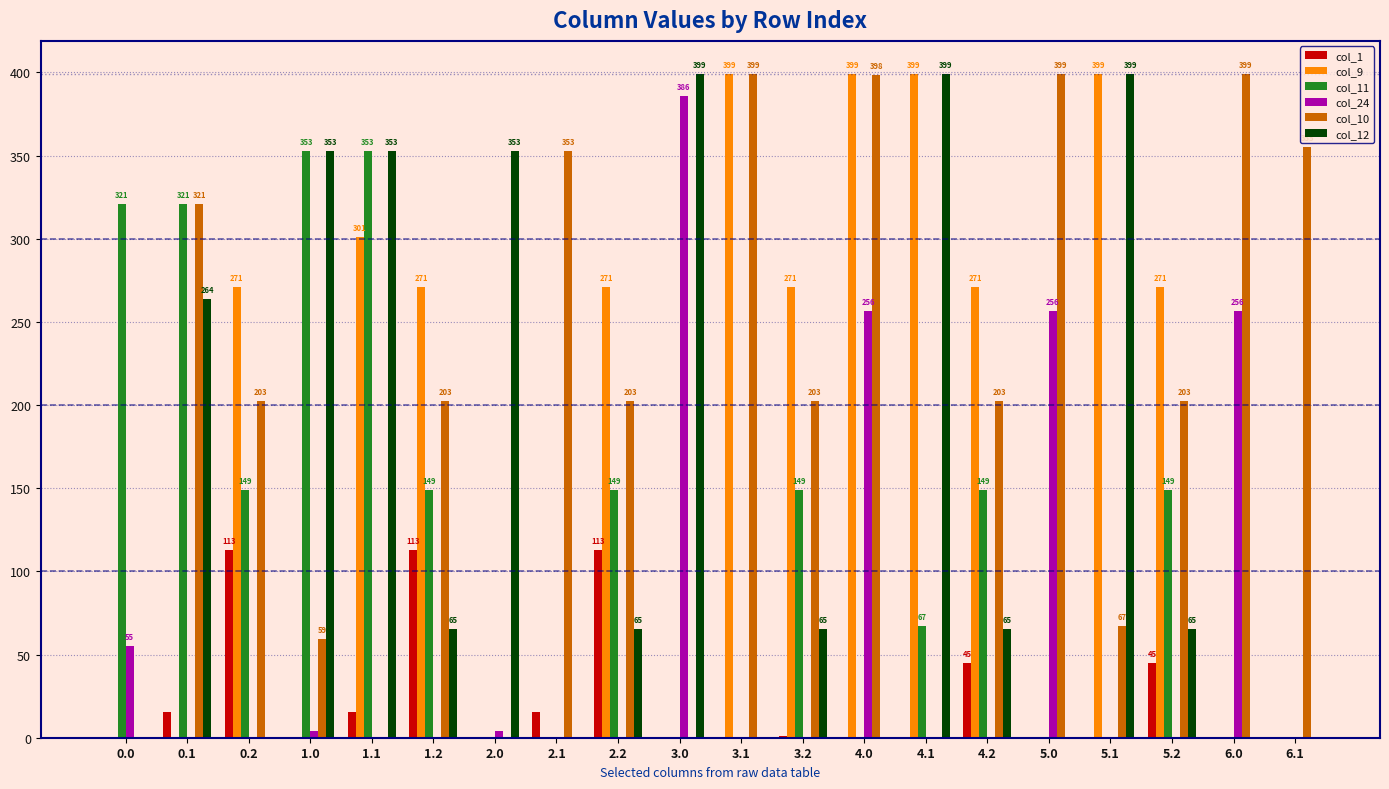

The col_24 series shows 654.3 at 3.0. True or false?

False